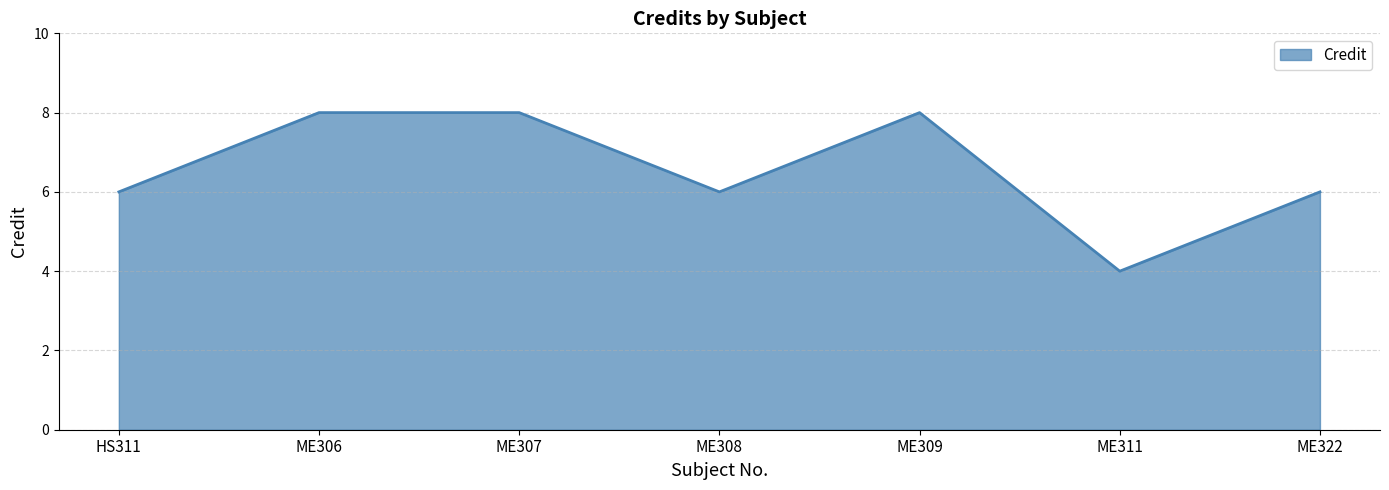

Reading right to left, what are all the values shown in this chart?

6	4	8	6	8	8	6